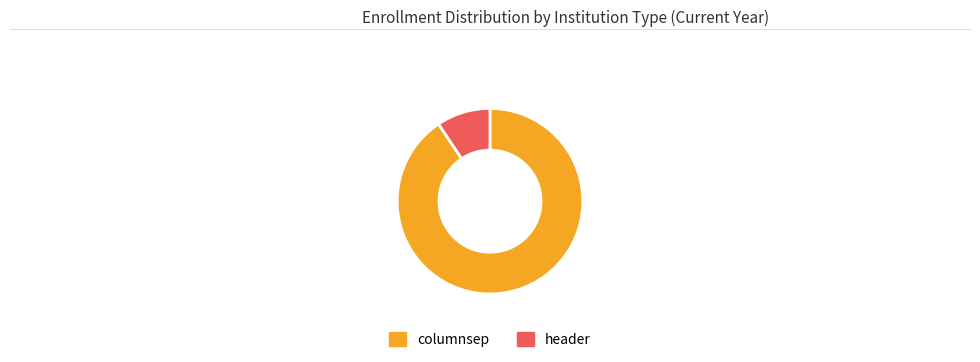

Between columnsep and header, which is larger?

columnsep